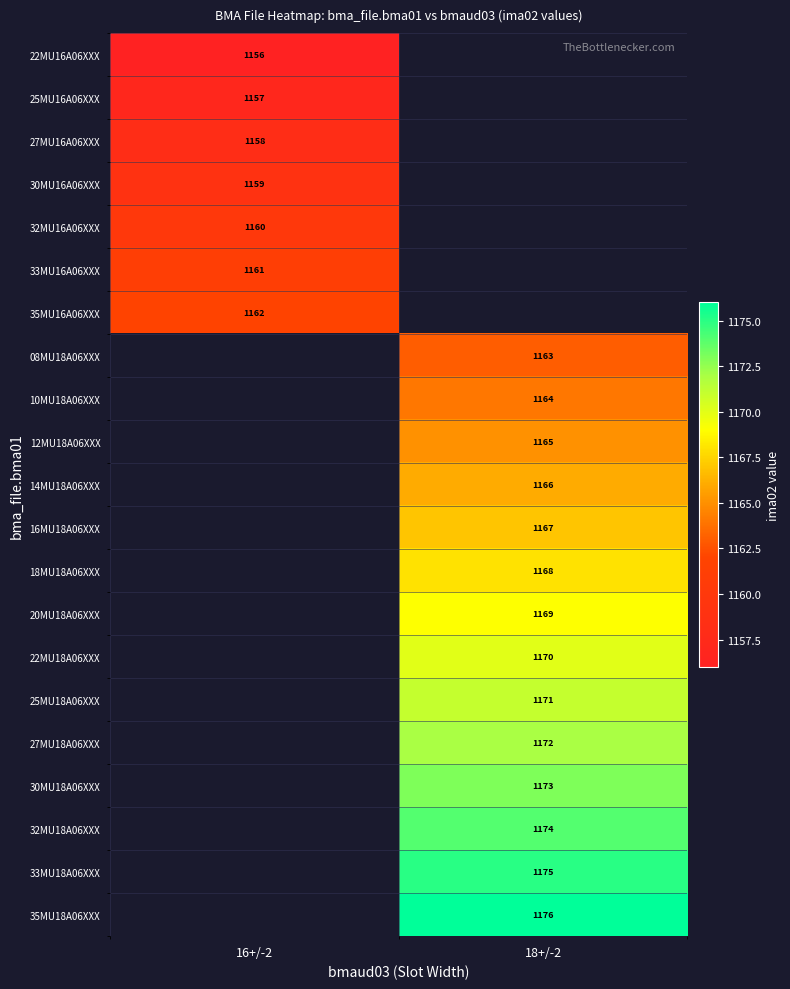

The value of 27MU16A06XXX at 16+/-2 is 1158. True or false?

True